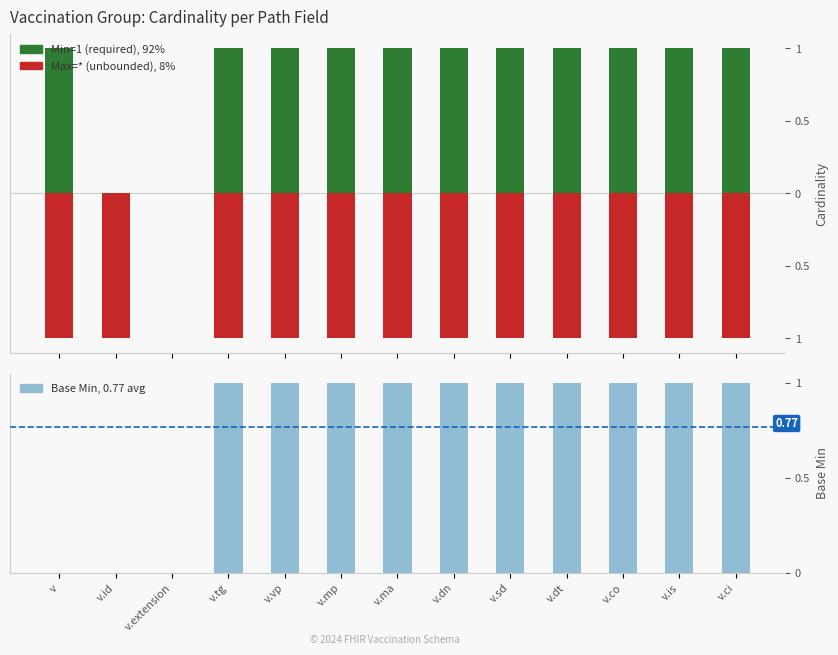

Count the Base Min values in the range 1 to 2.

10